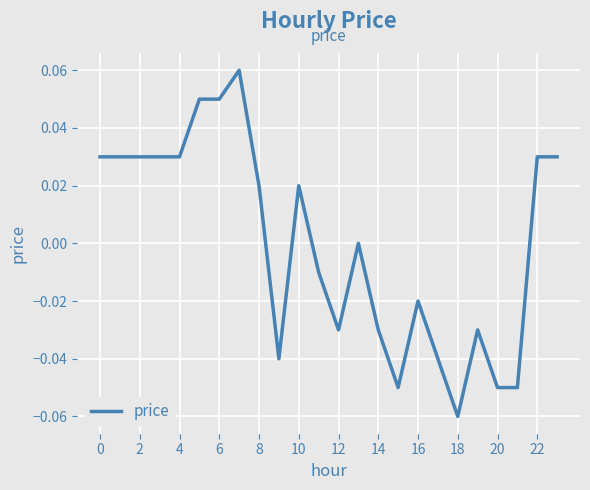

Is this an area chart (filled region under the line)?

No